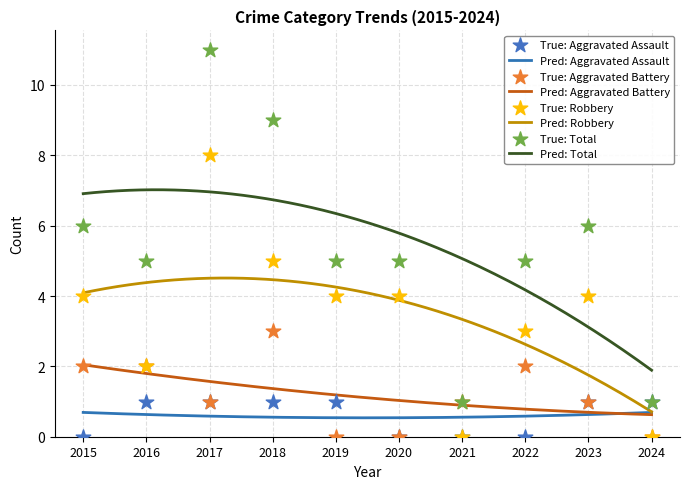

At how many categories does at least one series exceed 5?

4